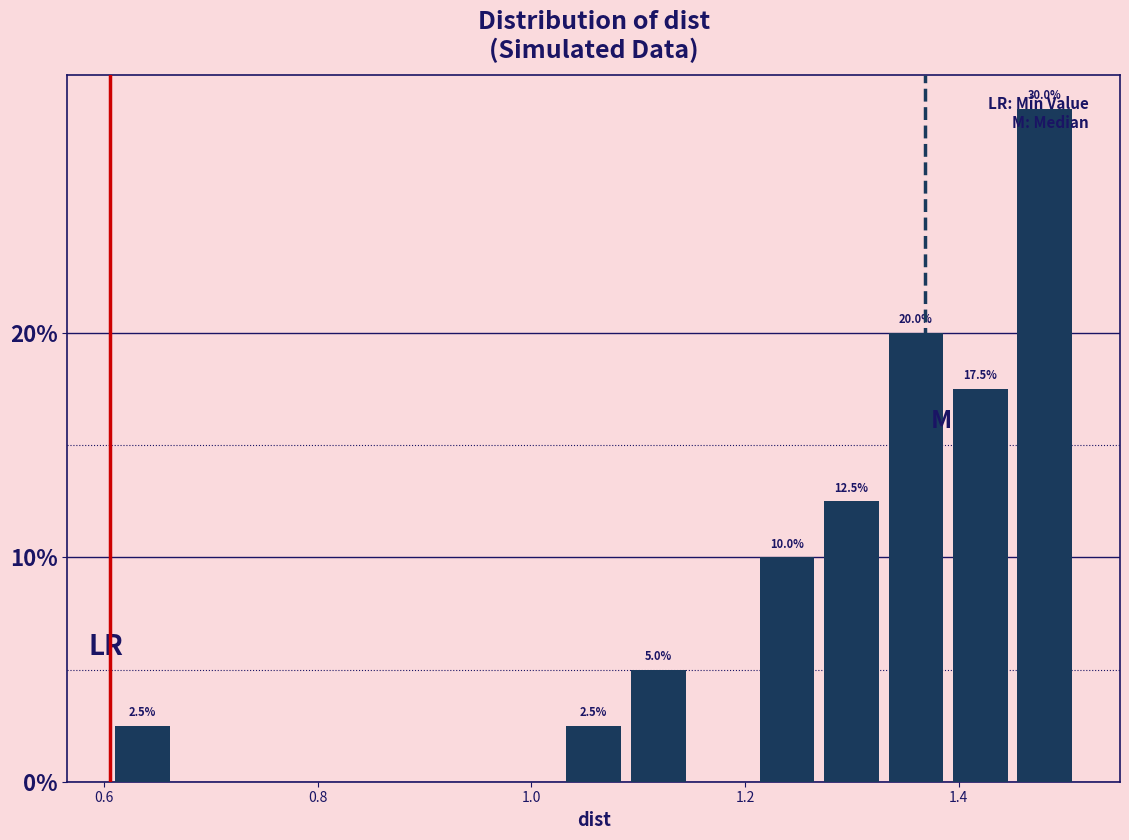

Read against the x-axis, roughly where is the centre of the tallest bar?

1.48